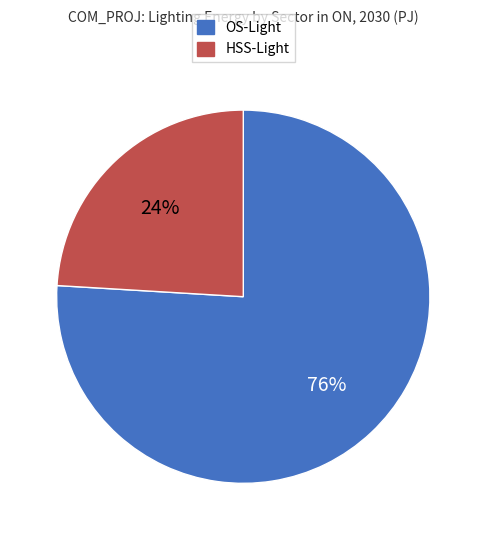

Between OS-Light and HSS-Light, which is larger?

OS-Light